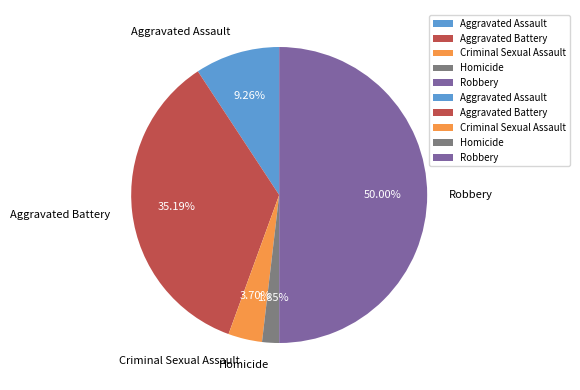

True or false: Robbery accounts for 50% of the total.

True